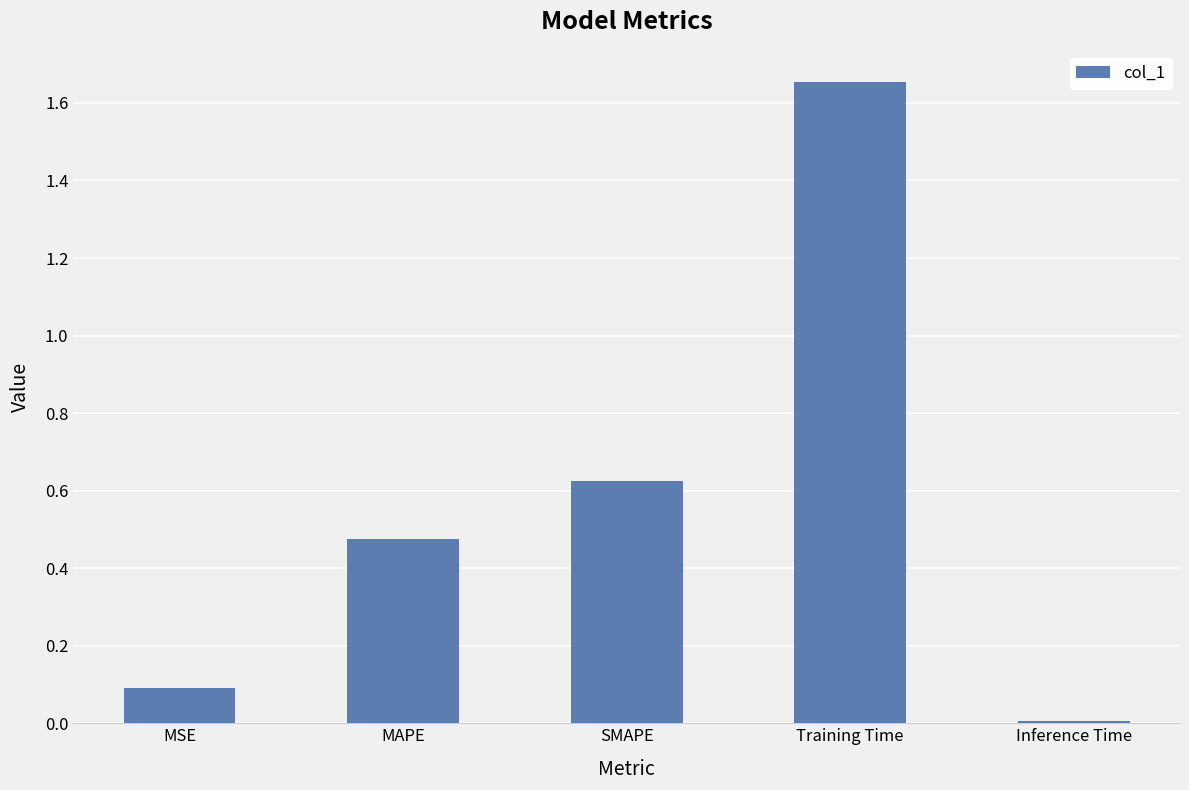

Which label corresponds to the largest value in the chart?

Training Time